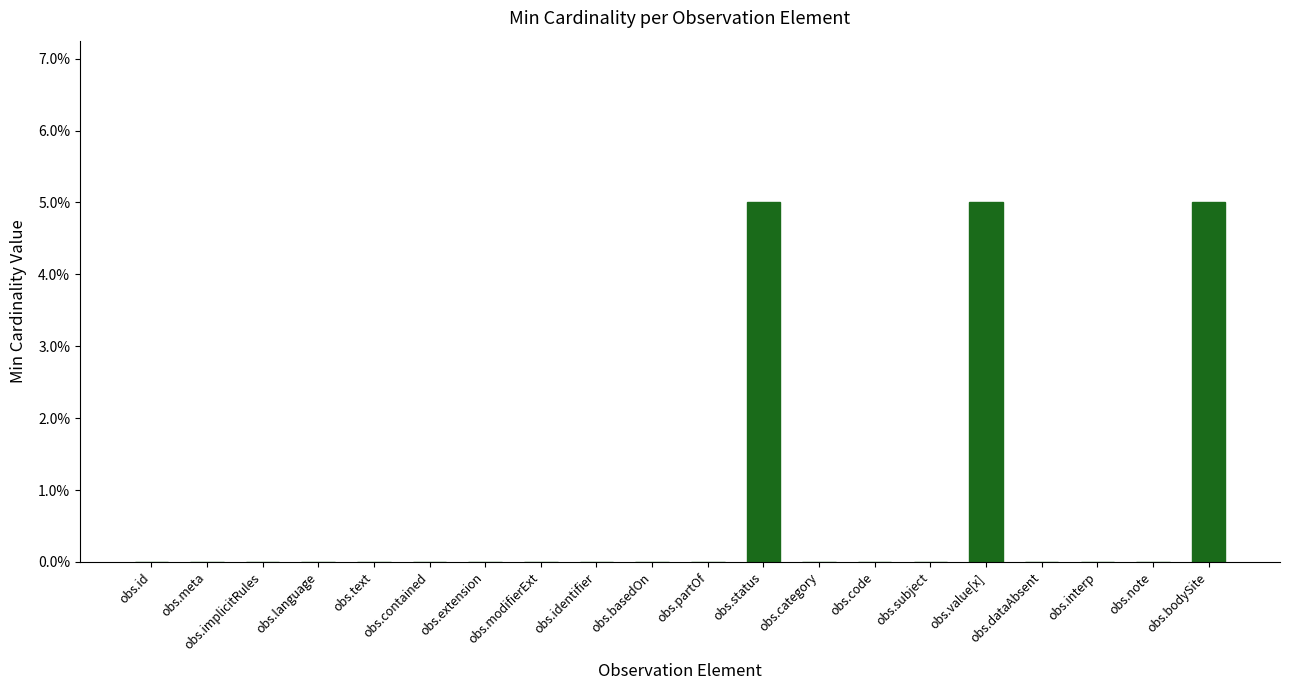

Count the number of categories in the chart.

20